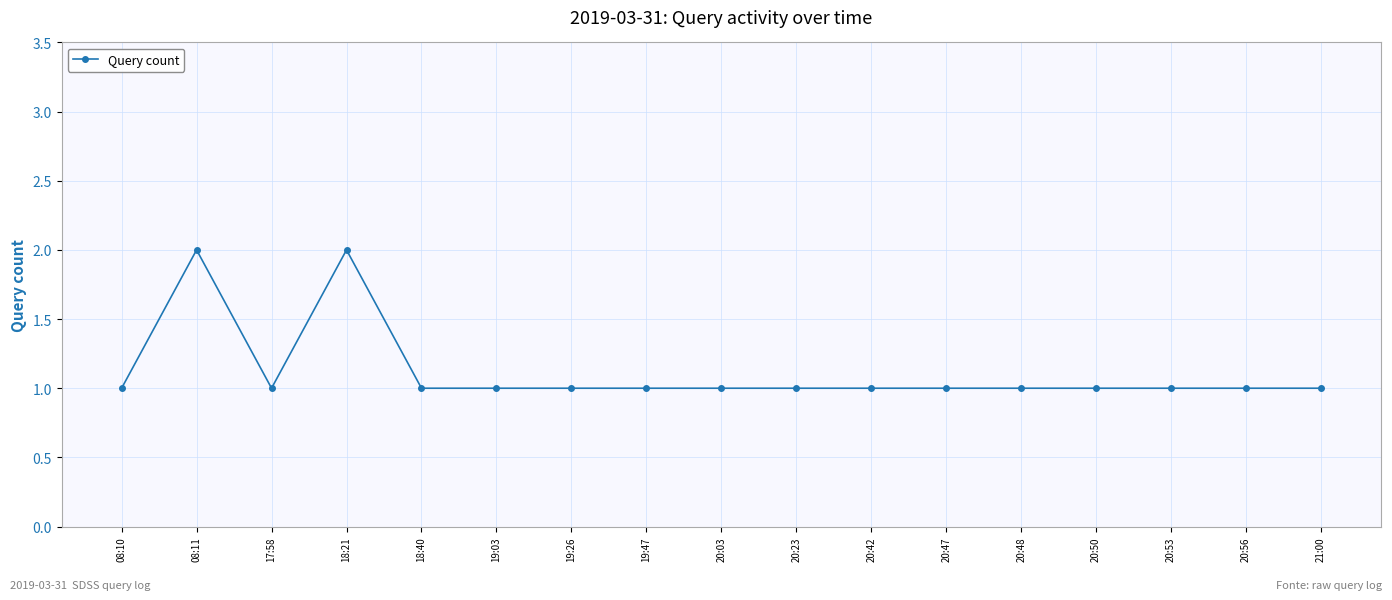

What is the label of the 11th point from the right?

19:26